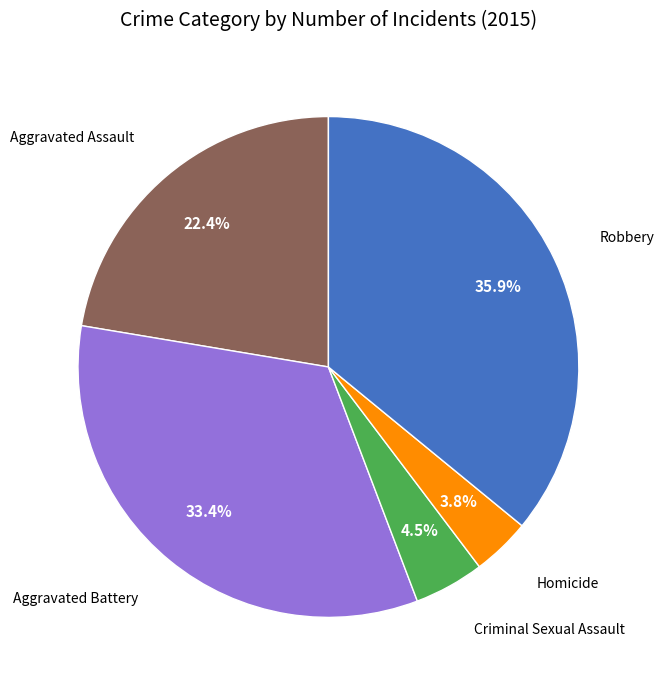

Is there a majority slice in this chart?

No